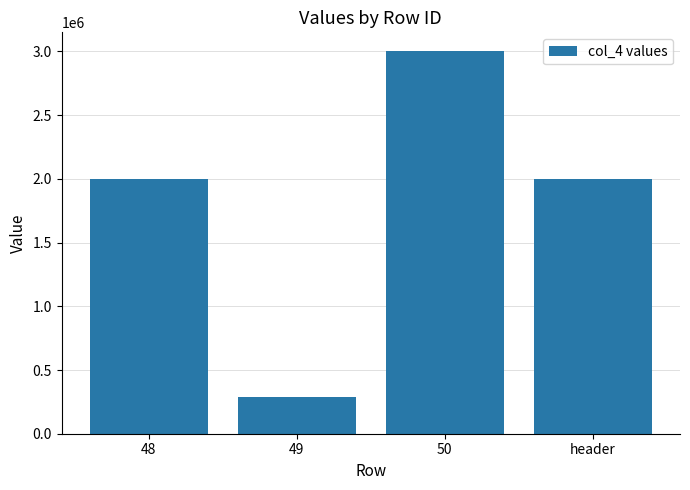

Is it true that the value at header is 2628268?

False